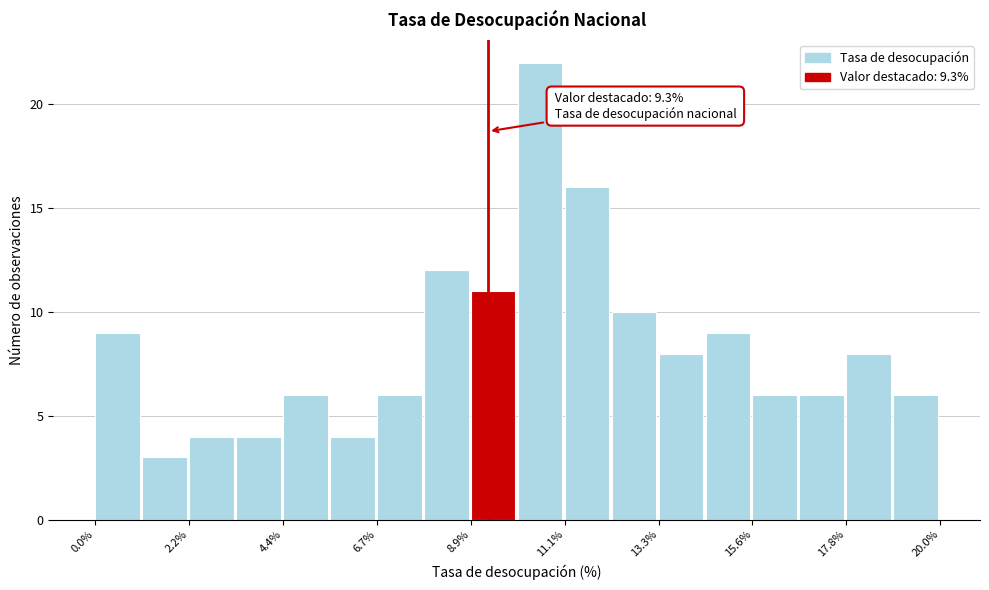

Read against the x-axis, roughly where is the centre of the tallest bar?

10.5